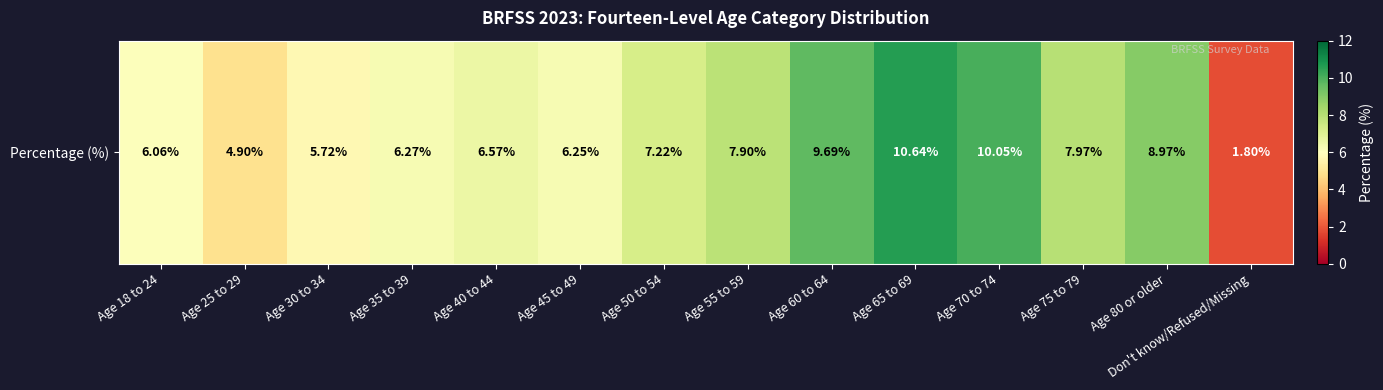

Reading left to right, what are all the values shown in this chart?

6.1	4.9	5.7	6.3	6.6	6.2	7.2	7.9	9.7	10.6	10.1	8.0	9.0	1.8